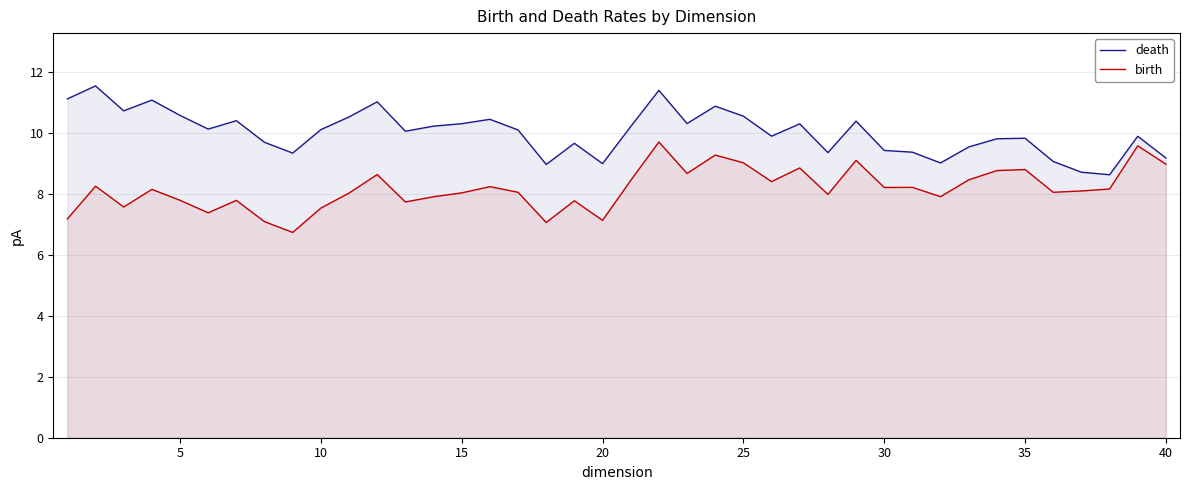

How many values in the birth series are below 8?

15